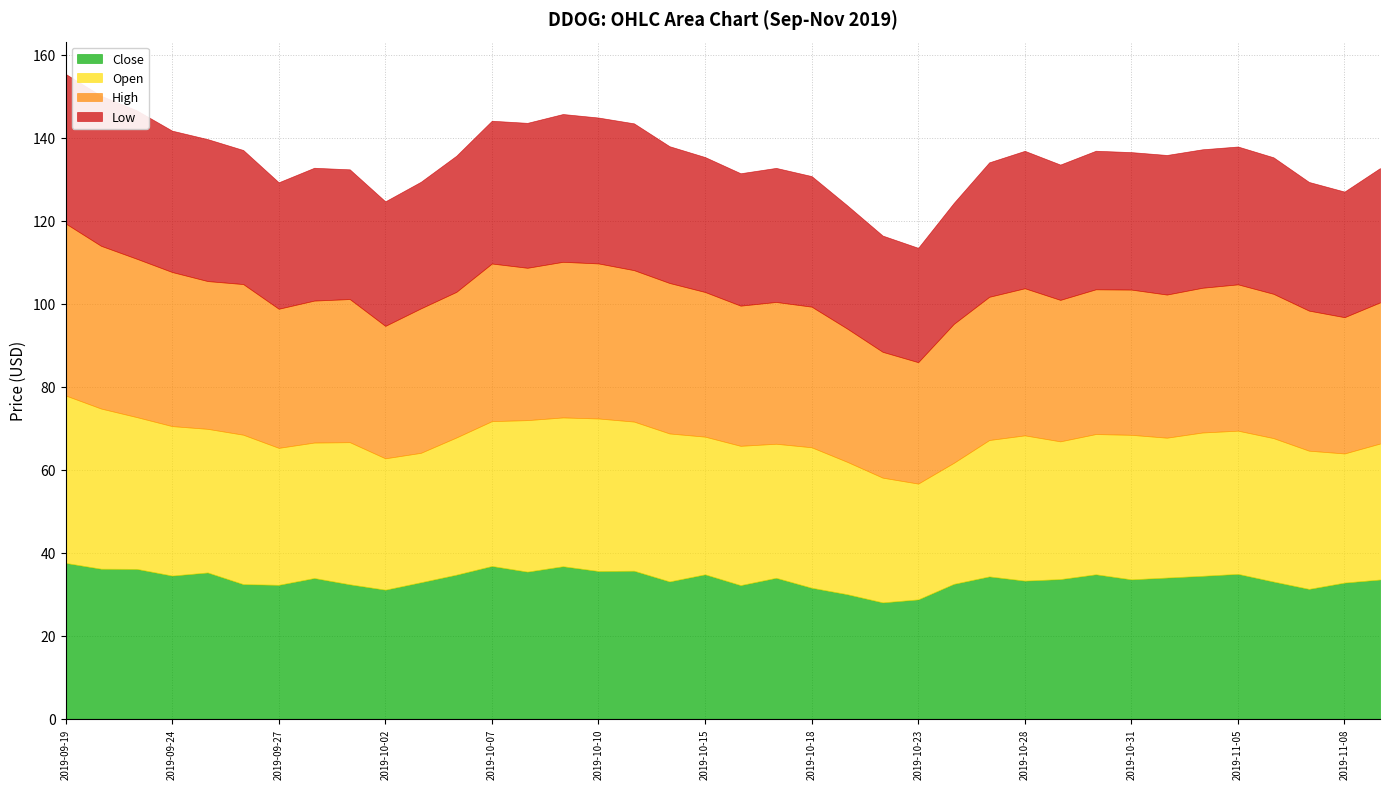

Reading right to left, list all the values displayed in this chart.

Close: 33.5	32.8	31.3	33.1	34.9	34.4	34.0	33.6	34.8	33.6	33.3	34.3	32.5	28.8	28.0	30.0	31.6	34.0	32.2	34.8	33.1	35.7	35.6	36.8	35.5	36.8	34.7	32.9	31.1	32.4	33.9	32.3	32.4	35.2	34.5	36.1	36.1	37.5
Open: 32.8	31.1	33.3	34.6	34.5	34.5	33.7	34.8	33.8	33.2	35.0	32.9	29.2	27.9	30.1	31.9	33.8	32.3	33.6	33.2	35.6	35.9	36.8	35.9	36.5	34.9	33.0	31.2	31.6	34.2	32.6	33.0	36.0	34.6	36.0	36.6	38.6	40.4
High: 34.0	32.8	33.7	34.8	35.2	34.9	34.5	35.0	34.9	34.1	35.4	34.5	33.5	29.2	30.3	32.1	33.9	34.2	33.8	34.9	36.2	36.5	37.4	37.5	36.7	38.0	35.1	34.8	31.9	34.5	34.2	33.5	36.3	35.6	37.1	38.1	39.2	41.4
Low: 32.4	30.3	31.0	32.9	33.2	33.4	33.6	33.1	33.4	32.6	33.1	32.4	29.1	27.6	28.0	29.7	31.5	32.3	31.9	32.5	33.0	35.4	35.1	35.6	34.9	34.4	32.8	30.5	30.0	31.2	32.0	30.5	32.3	34.2	34.1	35.8	36.1	36.0